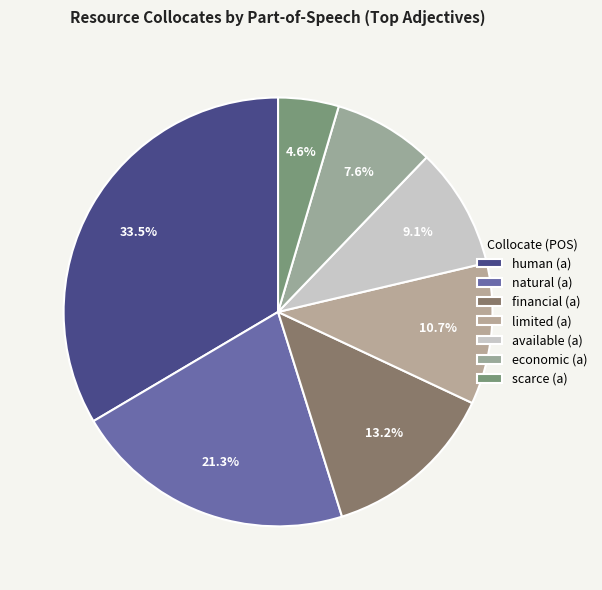

How many segments does this pie chart have?

7